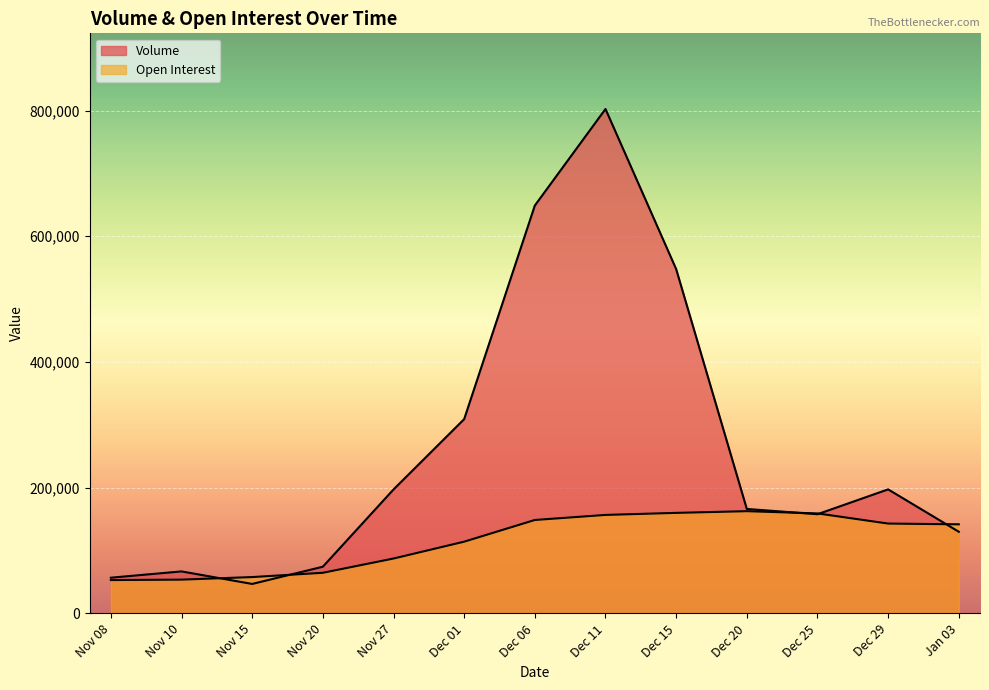

Count the number of data series in this chart.

2